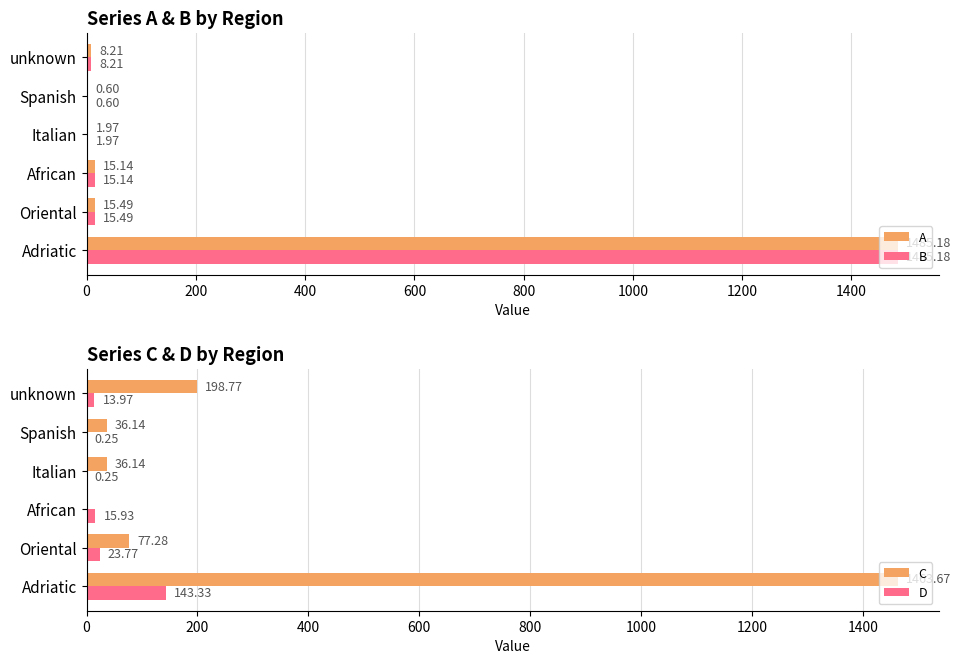

Reading left to right, list all the values displayed in this chart.

A: 1485.2	15.5	15.1	2.0	0.6	8.2
B: 1485.2	15.5	15.1	2.0	0.6	8.2
C: 1463.7	77.3	0.0	36.1	36.1	198.8
D: 143.3	23.8	15.9	0.2	0.2	14.0